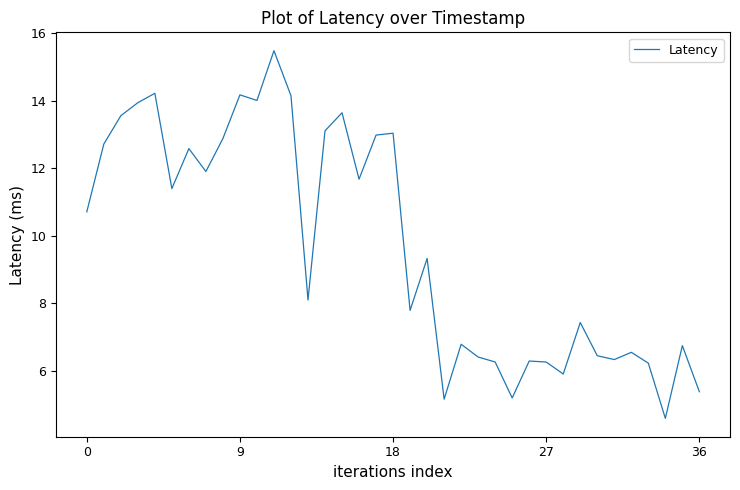

Count the number of values greater than 9.

19